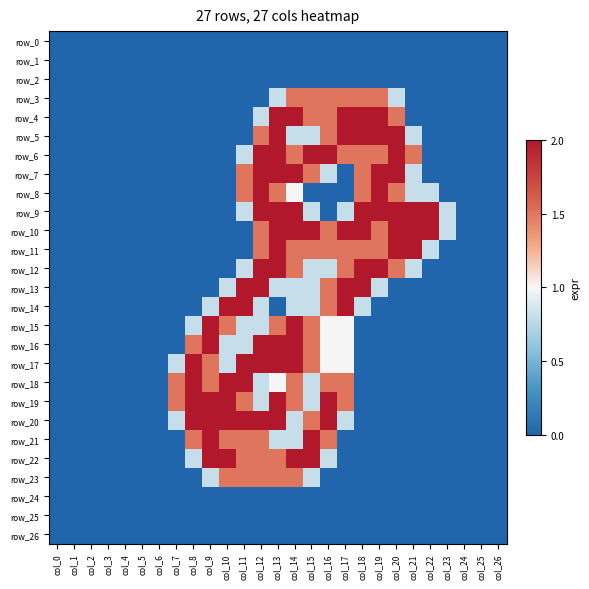

Reading left to right, transcribe all the data shown in this chart.

row_0: col_0=0.0	col_1=0.0	col_2=0.0	col_3=0.0	col_4=0.0	col_5=0.0	col_6=0.0	col_7=0.0	col_8=0.0	col_9=0.0	col_10=0.0	col_11=0.0	col_12=0.0	col_13=0.0	col_14=0.0	col_15=0.0	col_16=0.0	col_17=0.0	col_18=0.0	col_19=0.0	col_20=0.0	col_21=0.0	col_22=0.0	col_23=0.0	col_24=0.0	col_25=0.0	col_26=0.0
row_1: col_0=0.0	col_1=0.0	col_2=0.0	col_3=0.0	col_4=0.0	col_5=0.0	col_6=0.0	col_7=0.0	col_8=0.0	col_9=0.0	col_10=0.0	col_11=0.0	col_12=0.0	col_13=0.0	col_14=0.0	col_15=0.0	col_16=0.0	col_17=0.0	col_18=0.0	col_19=0.0	col_20=0.0	col_21=0.0	col_22=0.0	col_23=0.0	col_24=0.0	col_25=0.0	col_26=0.0
row_2: col_0=0.0	col_1=0.0	col_2=0.0	col_3=0.0	col_4=0.0	col_5=0.0	col_6=0.0	col_7=0.0	col_8=0.0	col_9=0.0	col_10=0.0	col_11=0.0	col_12=0.0	col_13=0.0	col_14=0.0	col_15=0.0	col_16=0.0	col_17=0.0	col_18=0.0	col_19=0.0	col_20=0.0	col_21=0.0	col_22=0.0	col_23=0.0	col_24=0.0	col_25=0.0	col_26=0.0
row_3: col_0=0.0	col_1=0.0	col_2=0.0	col_3=0.0	col_4=0.0	col_5=0.0	col_6=0.0	col_7=0.0	col_8=0.0	col_9=0.0	col_10=0.0	col_11=0.0	col_12=0.0	col_13=0.8	col_14=1.5	col_15=1.5	col_16=1.5	col_17=1.5	col_18=1.5	col_19=1.5	col_20=0.8	col_21=0.0	col_22=0.0	col_23=0.0	col_24=0.0	col_25=0.0	col_26=0.0
row_4: col_0=0.0	col_1=0.0	col_2=0.0	col_3=0.0	col_4=0.0	col_5=0.0	col_6=0.0	col_7=0.0	col_8=0.0	col_9=0.0	col_10=0.0	col_11=0.0	col_12=0.8	col_13=2.0	col_14=2.0	col_15=1.5	col_16=1.5	col_17=2.0	col_18=2.0	col_19=2.0	col_20=1.5	col_21=0.0	col_22=0.0	col_23=0.0	col_24=0.0	col_25=0.0	col_26=0.0
row_5: col_0=0.0	col_1=0.0	col_2=0.0	col_3=0.0	col_4=0.0	col_5=0.0	col_6=0.0	col_7=0.0	col_8=0.0	col_9=0.0	col_10=0.0	col_11=0.0	col_12=1.5	col_13=2.0	col_14=0.8	col_15=0.8	col_16=1.5	col_17=2.0	col_18=2.0	col_19=2.0	col_20=2.0	col_21=0.8	col_22=0.0	col_23=0.0	col_24=0.0	col_25=0.0	col_26=0.0
row_6: col_0=0.0	col_1=0.0	col_2=0.0	col_3=0.0	col_4=0.0	col_5=0.0	col_6=0.0	col_7=0.0	col_8=0.0	col_9=0.0	col_10=0.0	col_11=0.8	col_12=2.0	col_13=2.0	col_14=1.5	col_15=2.0	col_16=2.0	col_17=1.5	col_18=1.5	col_19=1.5	col_20=2.0	col_21=1.5	col_22=0.0	col_23=0.0	col_24=0.0	col_25=0.0	col_26=0.0
row_7: col_0=0.0	col_1=0.0	col_2=0.0	col_3=0.0	col_4=0.0	col_5=0.0	col_6=0.0	col_7=0.0	col_8=0.0	col_9=0.0	col_10=0.0	col_11=1.5	col_12=2.0	col_13=2.0	col_14=2.0	col_15=1.5	col_16=0.8	col_17=0.0	col_18=1.5	col_19=2.0	col_20=2.0	col_21=0.8	col_22=0.0	col_23=0.0	col_24=0.0	col_25=0.0	col_26=0.0
row_8: col_0=0.0	col_1=0.0	col_2=0.0	col_3=0.0	col_4=0.0	col_5=0.0	col_6=0.0	col_7=0.0	col_8=0.0	col_9=0.0	col_10=0.0	col_11=1.5	col_12=2.0	col_13=1.5	col_14=1.0	col_15=0.0	col_16=0.0	col_17=0.0	col_18=1.5	col_19=2.0	col_20=1.5	col_21=0.8	col_22=0.8	col_23=0.0	col_24=0.0	col_25=0.0	col_26=0.0
row_9: col_0=0.0	col_1=0.0	col_2=0.0	col_3=0.0	col_4=0.0	col_5=0.0	col_6=0.0	col_7=0.0	col_8=0.0	col_9=0.0	col_10=0.0	col_11=0.8	col_12=2.0	col_13=2.0	col_14=2.0	col_15=0.8	col_16=0.0	col_17=0.8	col_18=2.0	col_19=2.0	col_20=2.0	col_21=2.0	col_22=2.0	col_23=0.8	col_24=0.0	col_25=0.0	col_26=0.0
row_10: col_0=0.0	col_1=0.0	col_2=0.0	col_3=0.0	col_4=0.0	col_5=0.0	col_6=0.0	col_7=0.0	col_8=0.0	col_9=0.0	col_10=0.0	col_11=0.0	col_12=1.5	col_13=2.0	col_14=2.0	col_15=2.0	col_16=1.5	col_17=2.0	col_18=2.0	col_19=1.5	col_20=2.0	col_21=2.0	col_22=2.0	col_23=0.8	col_24=0.0	col_25=0.0	col_26=0.0
row_11: col_0=0.0	col_1=0.0	col_2=0.0	col_3=0.0	col_4=0.0	col_5=0.0	col_6=0.0	col_7=0.0	col_8=0.0	col_9=0.0	col_10=0.0	col_11=0.0	col_12=1.5	col_13=2.0	col_14=1.5	col_15=1.5	col_16=1.5	col_17=1.5	col_18=1.5	col_19=1.5	col_20=2.0	col_21=2.0	col_22=0.8	col_23=0.0	col_24=0.0	col_25=0.0	col_26=0.0
row_12: col_0=0.0	col_1=0.0	col_2=0.0	col_3=0.0	col_4=0.0	col_5=0.0	col_6=0.0	col_7=0.0	col_8=0.0	col_9=0.0	col_10=0.0	col_11=0.8	col_12=2.0	col_13=2.0	col_14=1.5	col_15=0.8	col_16=0.8	col_17=1.5	col_18=2.0	col_19=2.0	col_20=1.5	col_21=0.8	col_22=0.0	col_23=0.0	col_24=0.0	col_25=0.0	col_26=0.0
row_13: col_0=0.0	col_1=0.0	col_2=0.0	col_3=0.0	col_4=0.0	col_5=0.0	col_6=0.0	col_7=0.0	col_8=0.0	col_9=0.0	col_10=0.8	col_11=2.0	col_12=2.0	col_13=0.8	col_14=0.8	col_15=0.8	col_16=1.5	col_17=2.0	col_18=2.0	col_19=0.8	col_20=0.0	col_21=0.0	col_22=0.0	col_23=0.0	col_24=0.0	col_25=0.0	col_26=0.0
row_14: col_0=0.0	col_1=0.0	col_2=0.0	col_3=0.0	col_4=0.0	col_5=0.0	col_6=0.0	col_7=0.0	col_8=0.0	col_9=0.8	col_10=2.0	col_11=2.0	col_12=0.8	col_13=0.0	col_14=0.8	col_15=0.8	col_16=1.5	col_17=2.0	col_18=0.8	col_19=0.0	col_20=0.0	col_21=0.0	col_22=0.0	col_23=0.0	col_24=0.0	col_25=0.0	col_26=0.0
row_15: col_0=0.0	col_1=0.0	col_2=0.0	col_3=0.0	col_4=0.0	col_5=0.0	col_6=0.0	col_7=0.0	col_8=0.8	col_9=2.0	col_10=1.5	col_11=0.8	col_12=0.8	col_13=1.5	col_14=2.0	col_15=1.5	col_16=1.0	col_17=1.0	col_18=0.0	col_19=0.0	col_20=0.0	col_21=0.0	col_22=0.0	col_23=0.0	col_24=0.0	col_25=0.0	col_26=0.0
row_16: col_0=0.0	col_1=0.0	col_2=0.0	col_3=0.0	col_4=0.0	col_5=0.0	col_6=0.0	col_7=0.0	col_8=1.5	col_9=2.0	col_10=0.8	col_11=0.8	col_12=2.0	col_13=2.0	col_14=2.0	col_15=1.5	col_16=1.0	col_17=1.0	col_18=0.0	col_19=0.0	col_20=0.0	col_21=0.0	col_22=0.0	col_23=0.0	col_24=0.0	col_25=0.0	col_26=0.0
row_17: col_0=0.0	col_1=0.0	col_2=0.0	col_3=0.0	col_4=0.0	col_5=0.0	col_6=0.0	col_7=0.8	col_8=2.0	col_9=1.5	col_10=0.8	col_11=2.0	col_12=2.0	col_13=2.0	col_14=2.0	col_15=1.5	col_16=1.0	col_17=1.0	col_18=0.0	col_19=0.0	col_20=0.0	col_21=0.0	col_22=0.0	col_23=0.0	col_24=0.0	col_25=0.0	col_26=0.0
row_18: col_0=0.0	col_1=0.0	col_2=0.0	col_3=0.0	col_4=0.0	col_5=0.0	col_6=0.0	col_7=1.5	col_8=2.0	col_9=1.5	col_10=2.0	col_11=2.0	col_12=0.8	col_13=1.0	col_14=1.5	col_15=0.8	col_16=1.5	col_17=1.5	col_18=0.0	col_19=0.0	col_20=0.0	col_21=0.0	col_22=0.0	col_23=0.0	col_24=0.0	col_25=0.0	col_26=0.0
row_19: col_0=0.0	col_1=0.0	col_2=0.0	col_3=0.0	col_4=0.0	col_5=0.0	col_6=0.0	col_7=1.5	col_8=2.0	col_9=2.0	col_10=2.0	col_11=1.5	col_12=0.8	col_13=2.0	col_14=1.5	col_15=0.8	col_16=2.0	col_17=1.5	col_18=0.0	col_19=0.0	col_20=0.0	col_21=0.0	col_22=0.0	col_23=0.0	col_24=0.0	col_25=0.0	col_26=0.0
row_20: col_0=0.0	col_1=0.0	col_2=0.0	col_3=0.0	col_4=0.0	col_5=0.0	col_6=0.0	col_7=0.8	col_8=2.0	col_9=2.0	col_10=2.0	col_11=2.0	col_12=2.0	col_13=2.0	col_14=0.8	col_15=1.5	col_16=2.0	col_17=0.8	col_18=0.0	col_19=0.0	col_20=0.0	col_21=0.0	col_22=0.0	col_23=0.0	col_24=0.0	col_25=0.0	col_26=0.0
row_21: col_0=0.0	col_1=0.0	col_2=0.0	col_3=0.0	col_4=0.0	col_5=0.0	col_6=0.0	col_7=0.0	col_8=1.5	col_9=2.0	col_10=1.5	col_11=1.5	col_12=1.5	col_13=0.8	col_14=0.8	col_15=2.0	col_16=1.5	col_17=0.0	col_18=0.0	col_19=0.0	col_20=0.0	col_21=0.0	col_22=0.0	col_23=0.0	col_24=0.0	col_25=0.0	col_26=0.0
row_22: col_0=0.0	col_1=0.0	col_2=0.0	col_3=0.0	col_4=0.0	col_5=0.0	col_6=0.0	col_7=0.0	col_8=0.8	col_9=2.0	col_10=2.0	col_11=1.5	col_12=1.5	col_13=1.5	col_14=2.0	col_15=2.0	col_16=0.8	col_17=0.0	col_18=0.0	col_19=0.0	col_20=0.0	col_21=0.0	col_22=0.0	col_23=0.0	col_24=0.0	col_25=0.0	col_26=0.0
row_23: col_0=0.0	col_1=0.0	col_2=0.0	col_3=0.0	col_4=0.0	col_5=0.0	col_6=0.0	col_7=0.0	col_8=0.0	col_9=0.8	col_10=1.5	col_11=1.5	col_12=1.5	col_13=1.5	col_14=1.5	col_15=0.8	col_16=0.0	col_17=0.0	col_18=0.0	col_19=0.0	col_20=0.0	col_21=0.0	col_22=0.0	col_23=0.0	col_24=0.0	col_25=0.0	col_26=0.0
row_24: col_0=0.0	col_1=0.0	col_2=0.0	col_3=0.0	col_4=0.0	col_5=0.0	col_6=0.0	col_7=0.0	col_8=0.0	col_9=0.0	col_10=0.0	col_11=0.0	col_12=0.0	col_13=0.0	col_14=0.0	col_15=0.0	col_16=0.0	col_17=0.0	col_18=0.0	col_19=0.0	col_20=0.0	col_21=0.0	col_22=0.0	col_23=0.0	col_24=0.0	col_25=0.0	col_26=0.0
row_25: col_0=0.0	col_1=0.0	col_2=0.0	col_3=0.0	col_4=0.0	col_5=0.0	col_6=0.0	col_7=0.0	col_8=0.0	col_9=0.0	col_10=0.0	col_11=0.0	col_12=0.0	col_13=0.0	col_14=0.0	col_15=0.0	col_16=0.0	col_17=0.0	col_18=0.0	col_19=0.0	col_20=0.0	col_21=0.0	col_22=0.0	col_23=0.0	col_24=0.0	col_25=0.0	col_26=0.0
row_26: col_0=0.0	col_1=0.0	col_2=0.0	col_3=0.0	col_4=0.0	col_5=0.0	col_6=0.0	col_7=0.0	col_8=0.0	col_9=0.0	col_10=0.0	col_11=0.0	col_12=0.0	col_13=0.0	col_14=0.0	col_15=0.0	col_16=0.0	col_17=0.0	col_18=0.0	col_19=0.0	col_20=0.0	col_21=0.0	col_22=0.0	col_23=0.0	col_24=0.0	col_25=0.0	col_26=0.0